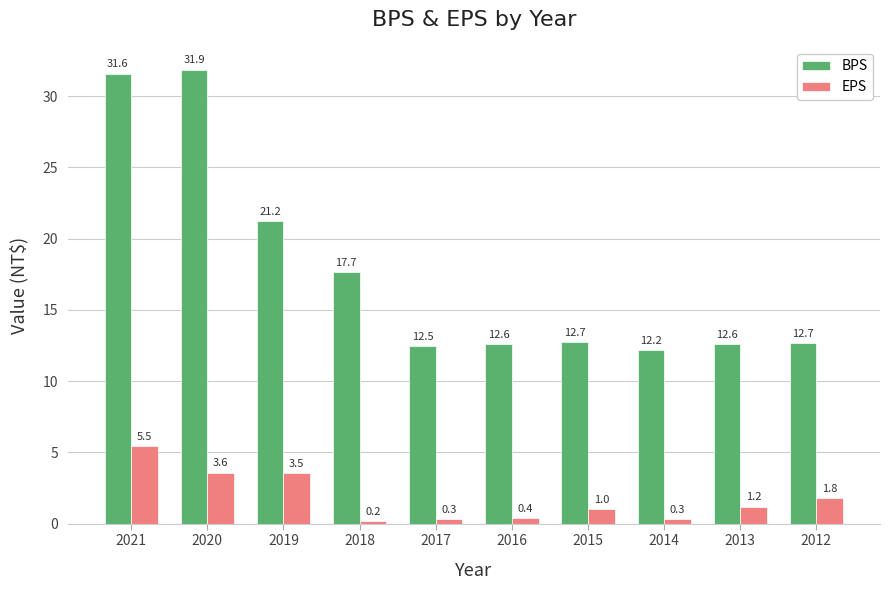

True or false: EPS has a value of 0.3 at 2017.

True